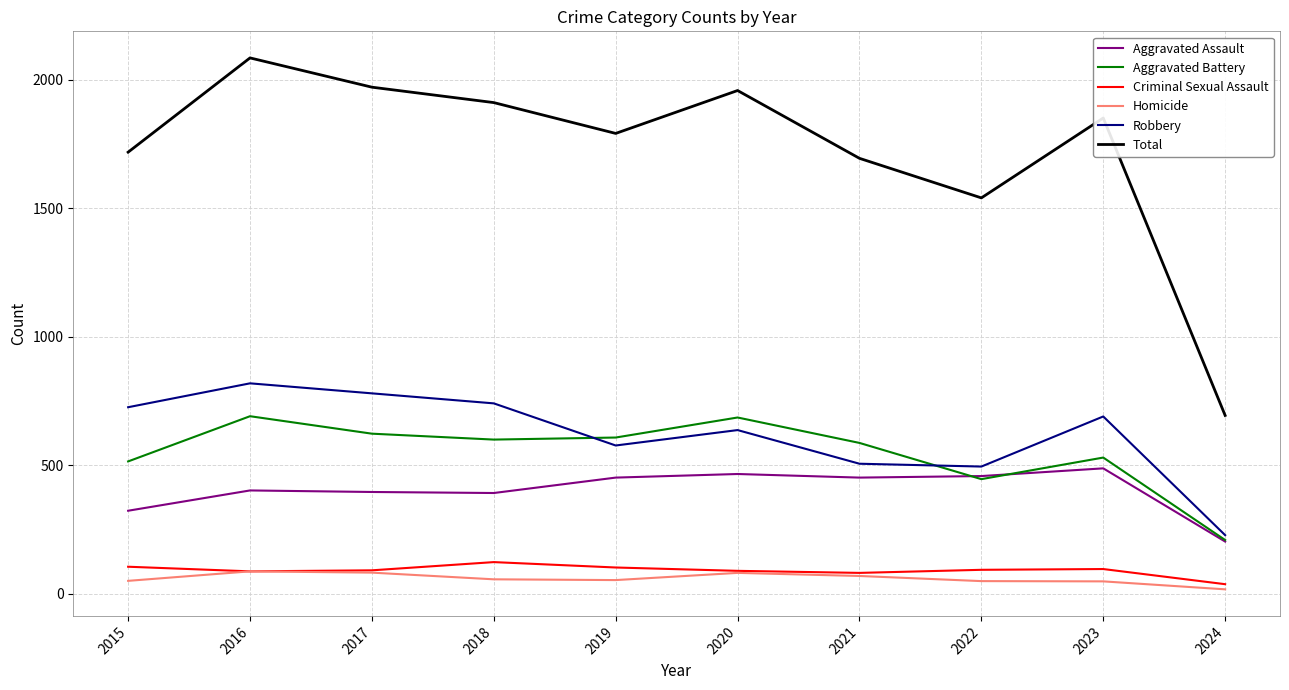

At which label does Aggravated Battery reach its minimum?

2024